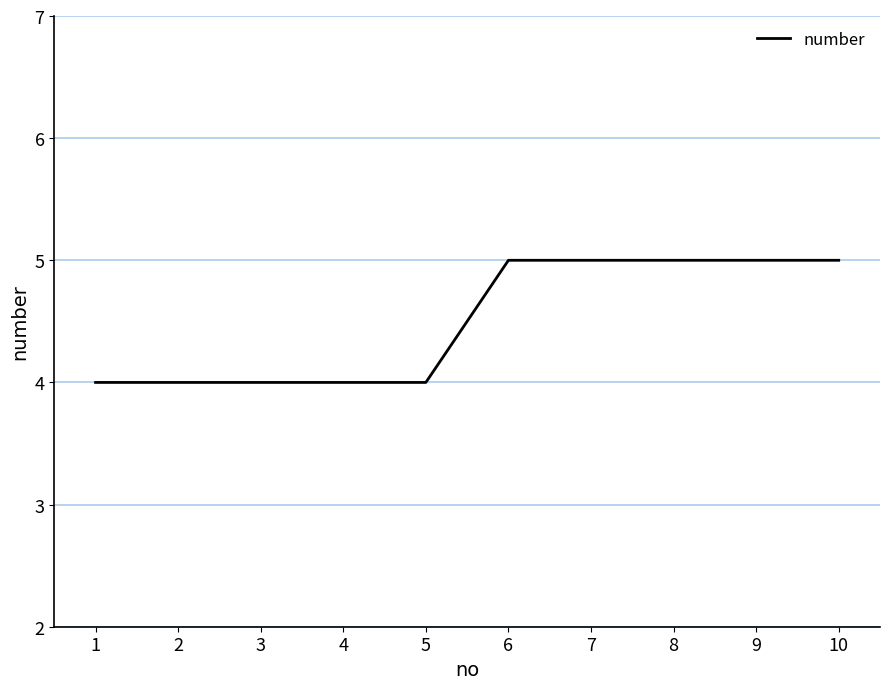

What value does the data have at 7?

5